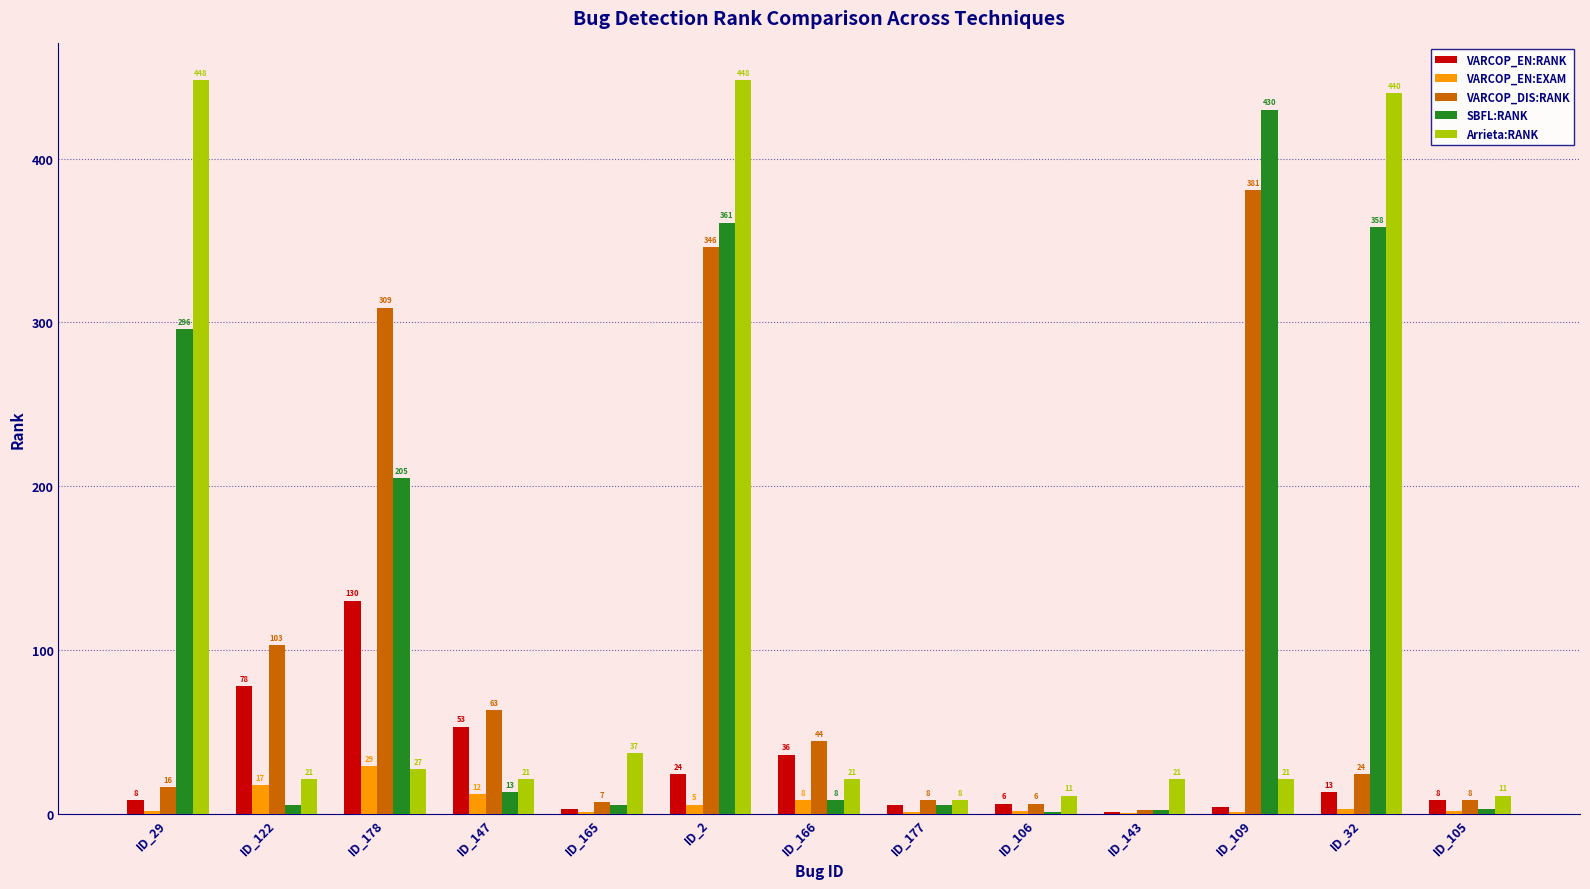

At which label is VARCOP_EN:EXAM closest to 14?

ID_147